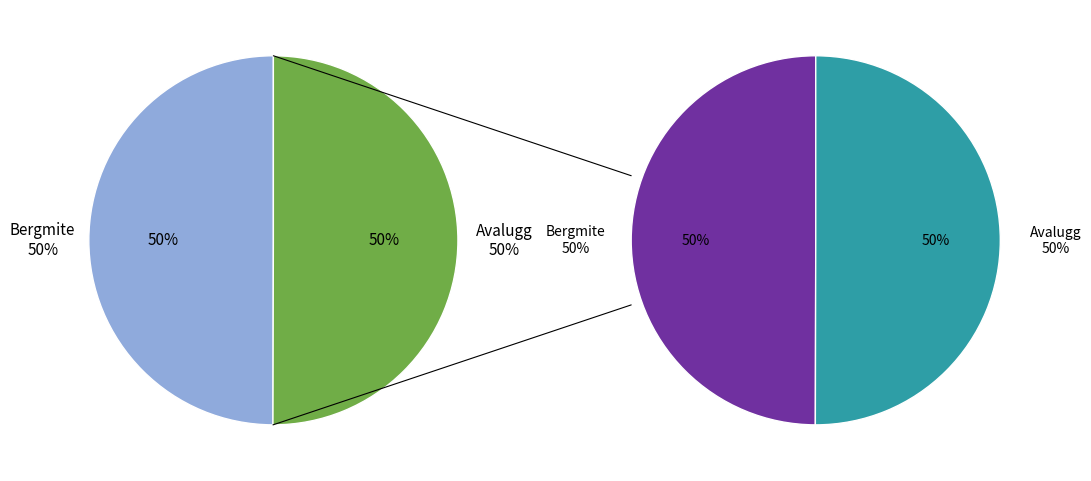

How much of the chart is everything except Avalugg?

50.0%